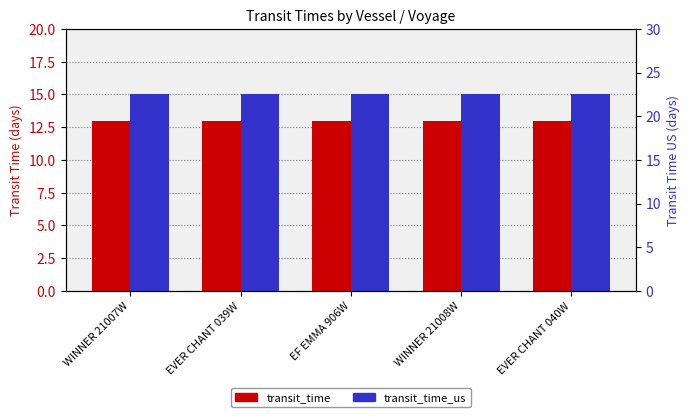

What is the label of the 2nd bar from the right?

WINNER 21008W